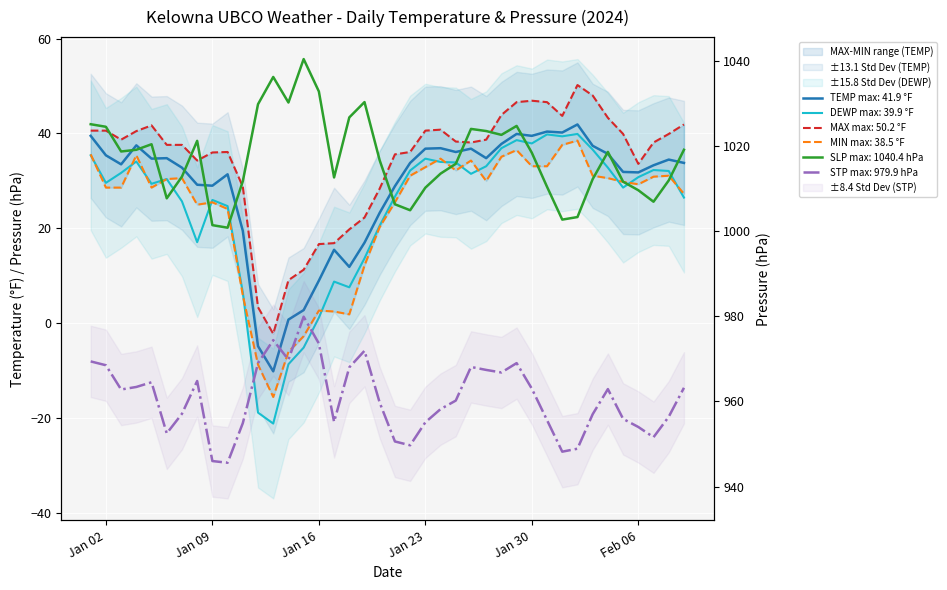

Which series changed the most between 2024-02-01 and 2024-02-08?

SLP